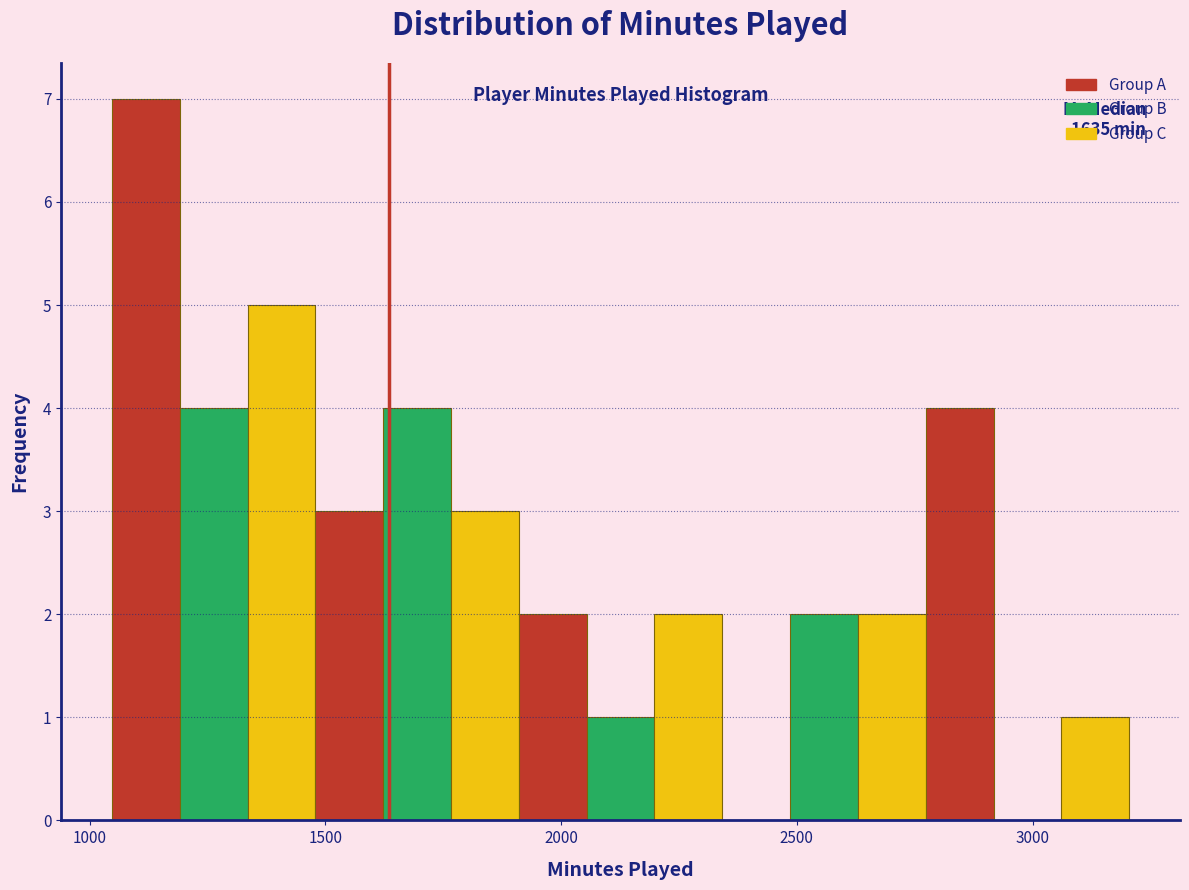

Around what value on the x-axis is the tallest bar? Give the approximate position of its centre, as read against the axis.

1100